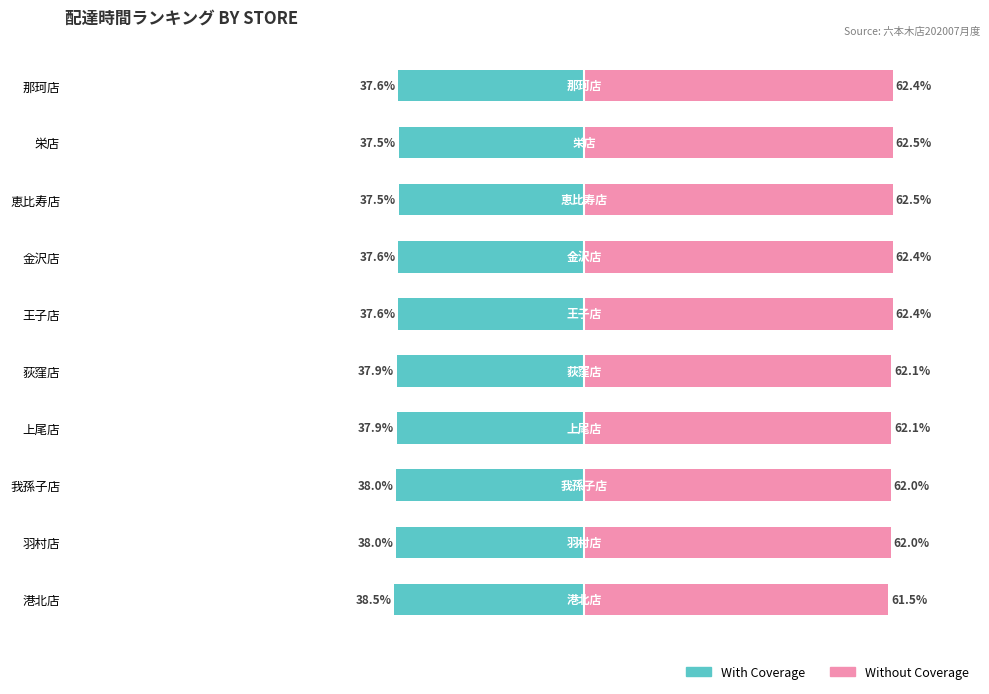

How many groups of bars are there?

10